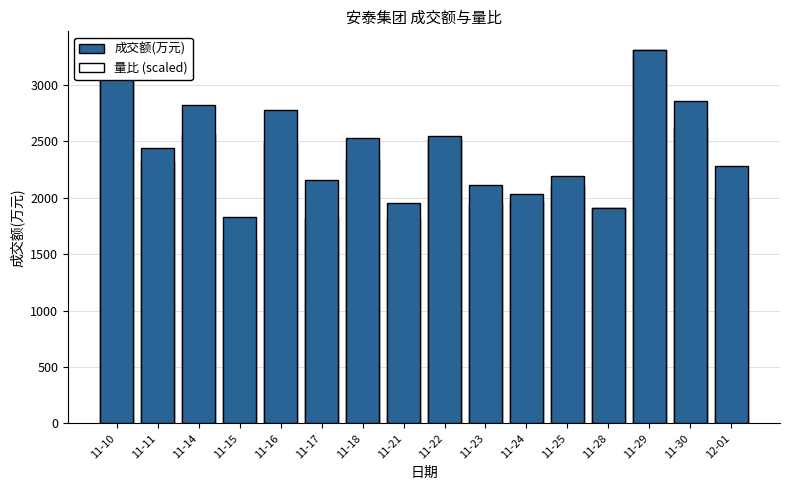

How many bars are there in total?

32